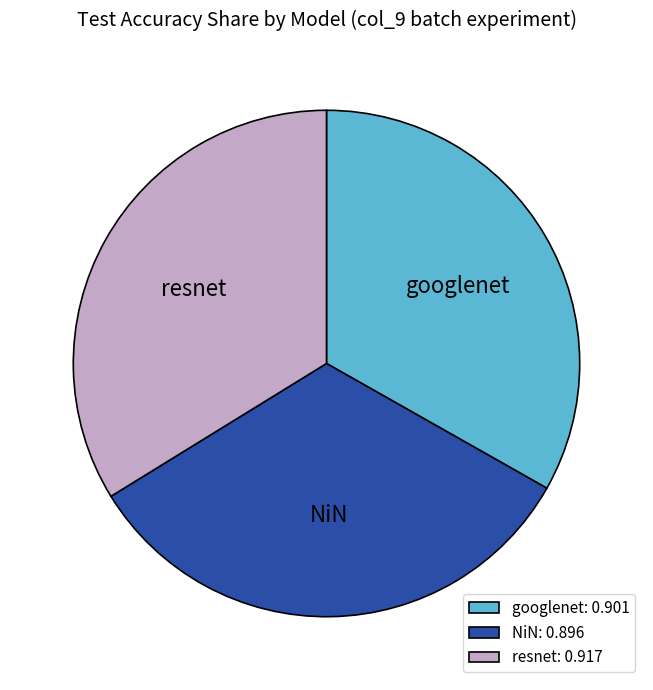

Count the number of slices in the pie.

3